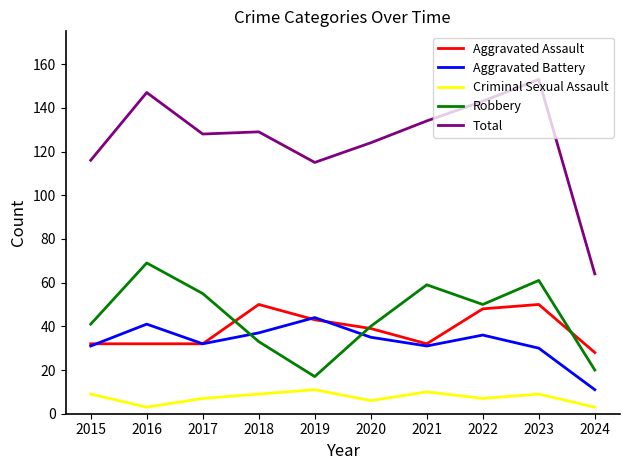

What is the average value of the Total series?

125